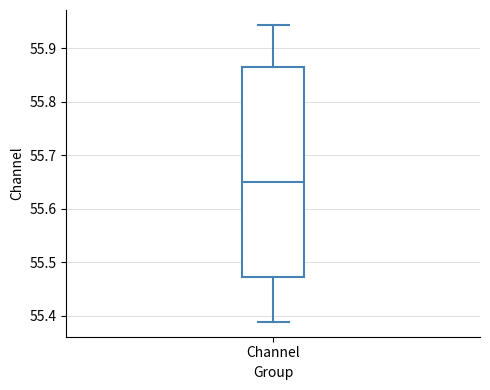

Where is the upper edge of the box for Channel on the y-axis? The values are not printed on the chart, so give them approximately, as read against the axis.

55.86